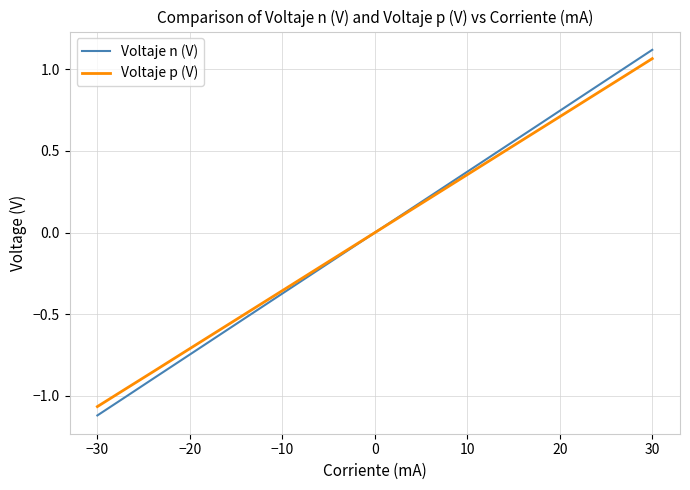

Which series has the widest spread of values?

Voltaje n (V)